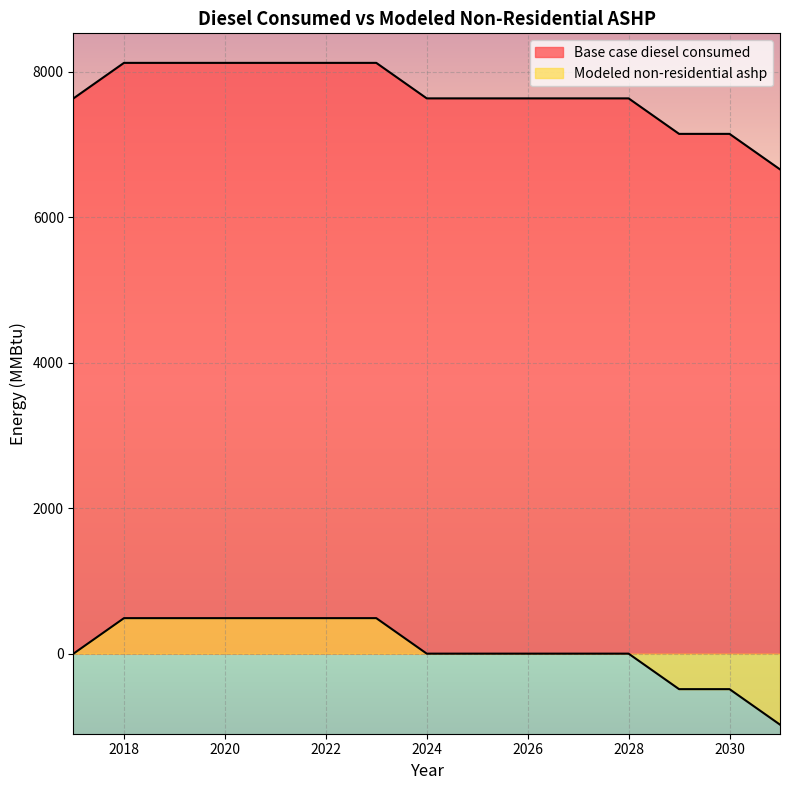

What is the lowest value of the Base case diesel consumed series?

6655.5